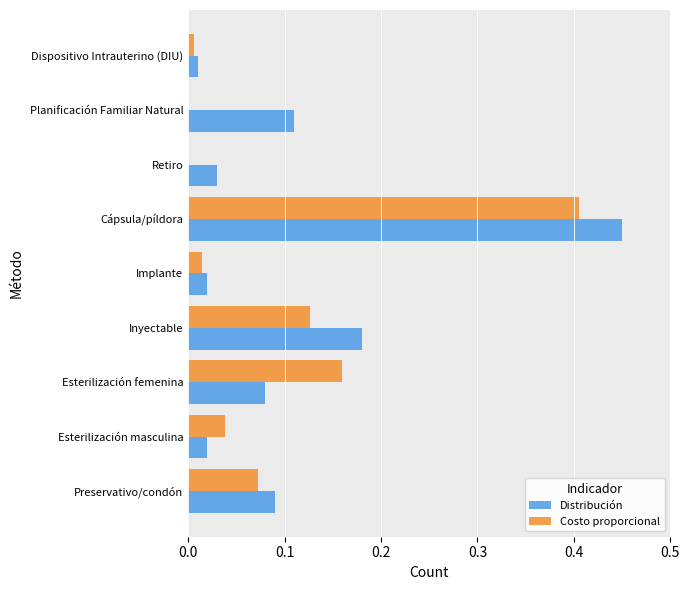

True or false: Distribución has a value of 0.3 at Inyectable.

False